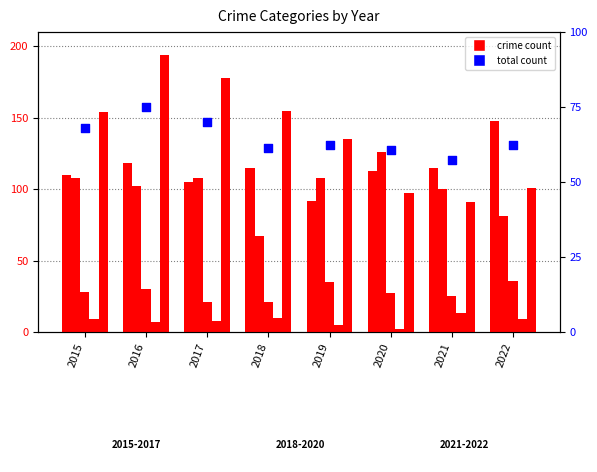

Which series reaches the maximum Y coordinate?

Total